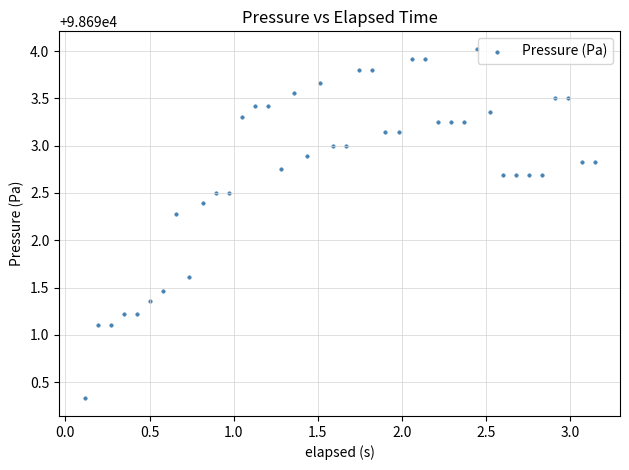

What Y value in the scatter plot is closest to 98692?

98692.3